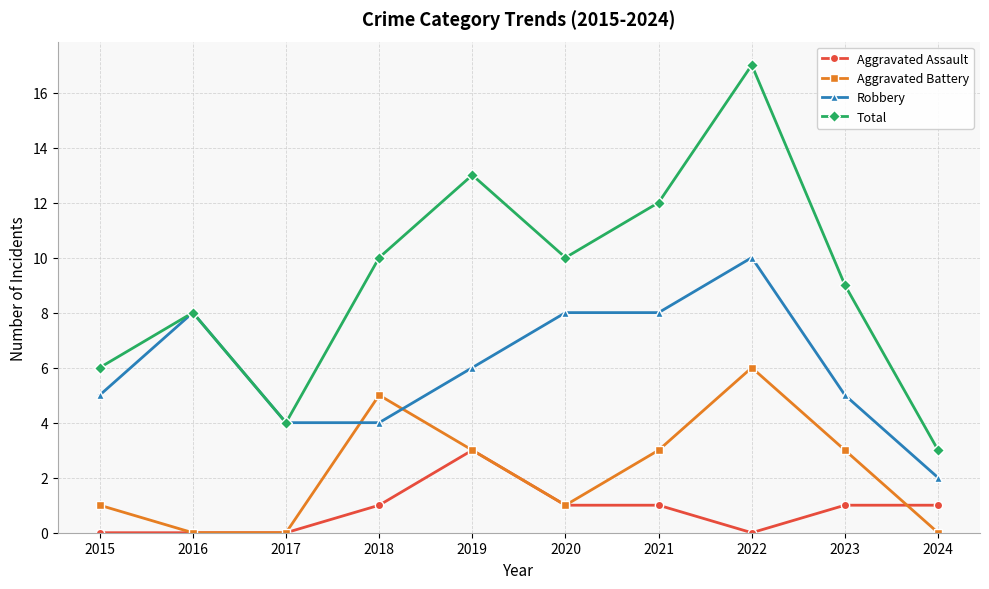

List the series in order of their overall mean, lowest first.

Aggravated Assault, Aggravated Battery, Robbery, Total